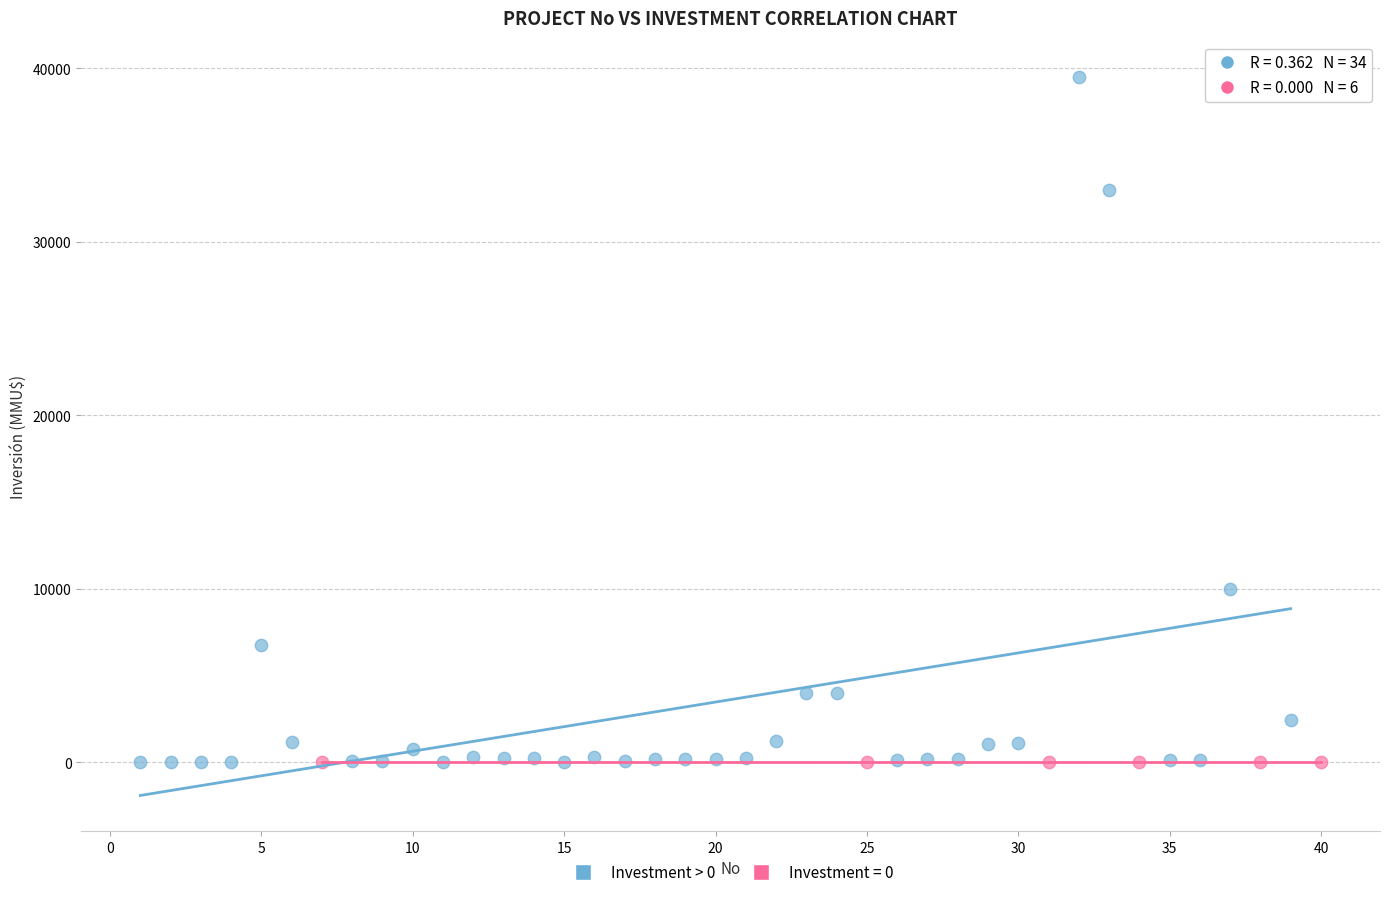

Which series reaches the maximum Y coordinate?

Investment > 0